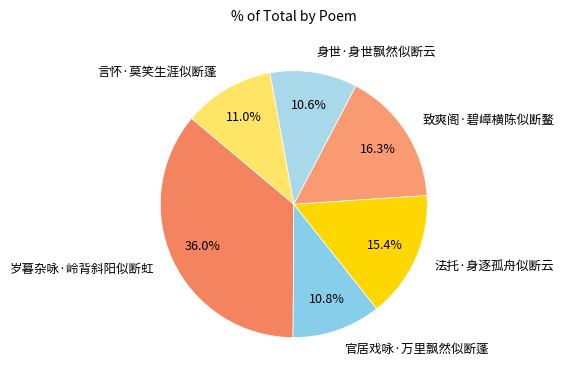

What is the ratio of the value at 岁暮杂咏·岭背斜阳似断虹 to the value at 法托·身逐孤舟似断云?

2.3